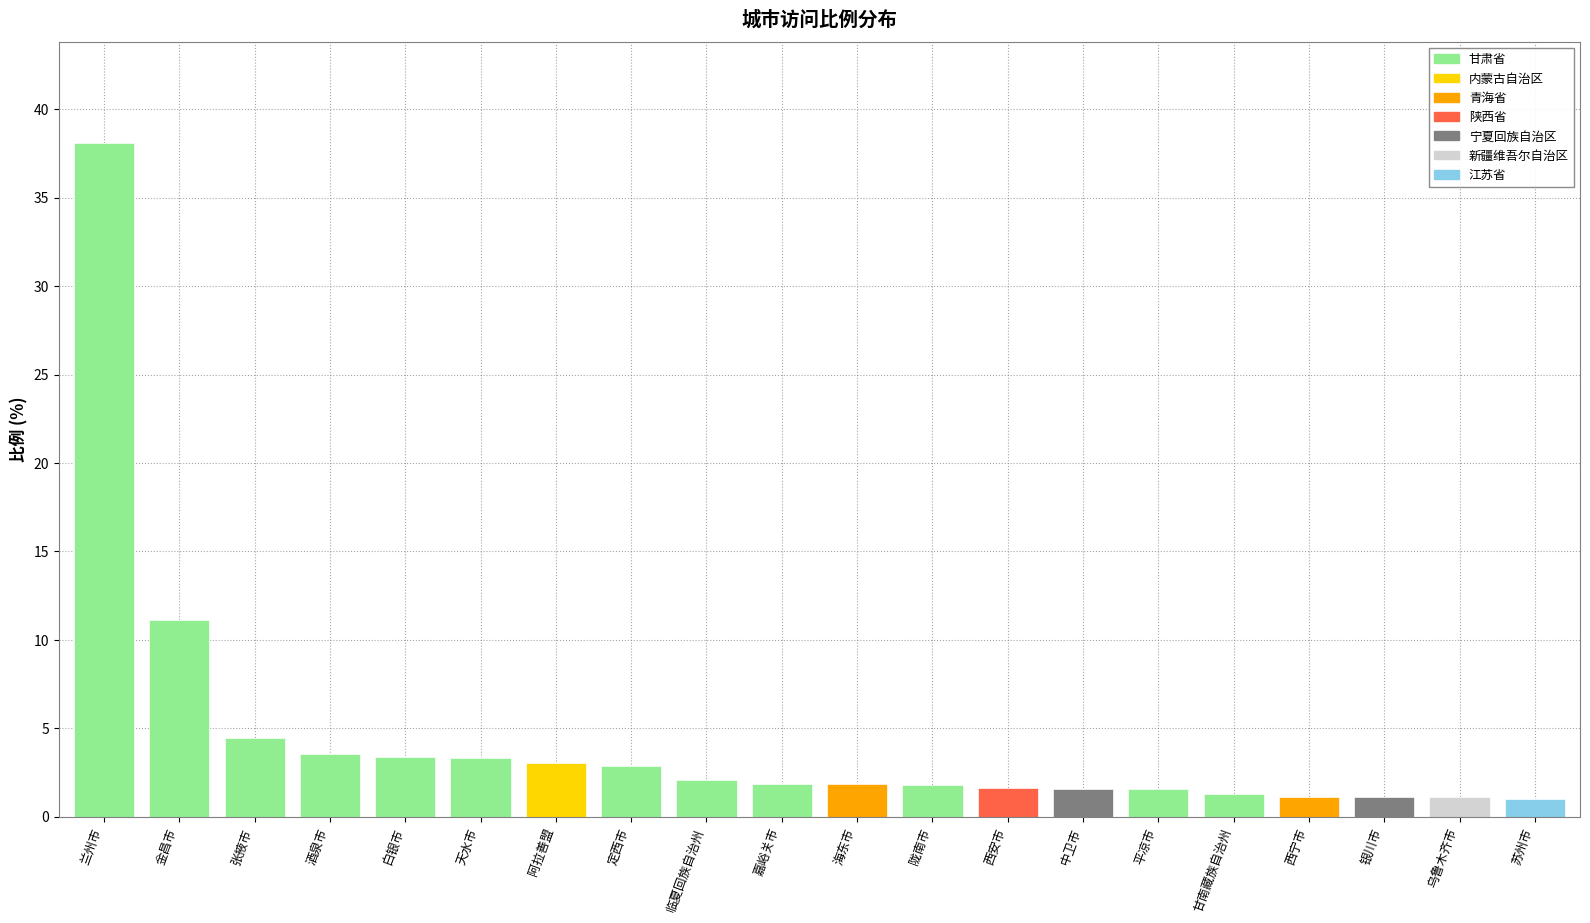

Reading right to left, transcribe all the data shown in this chart.

苏州市=1.0	乌鲁木齐市=1.1	银川市=1.1	西宁市=1.1	甘南藏族自治州=1.3	平凉市=1.5	中卫市=1.6	西安市=1.6	陇南市=1.8	海东市=1.8	嘉峪关市=1.9	临夏回族自治州=2.0	定西市=2.9	阿拉善盟=3.0	天水市=3.3	白银市=3.4	酒泉市=3.5	张掖市=4.4	金昌市=11.1	兰州市=38.1